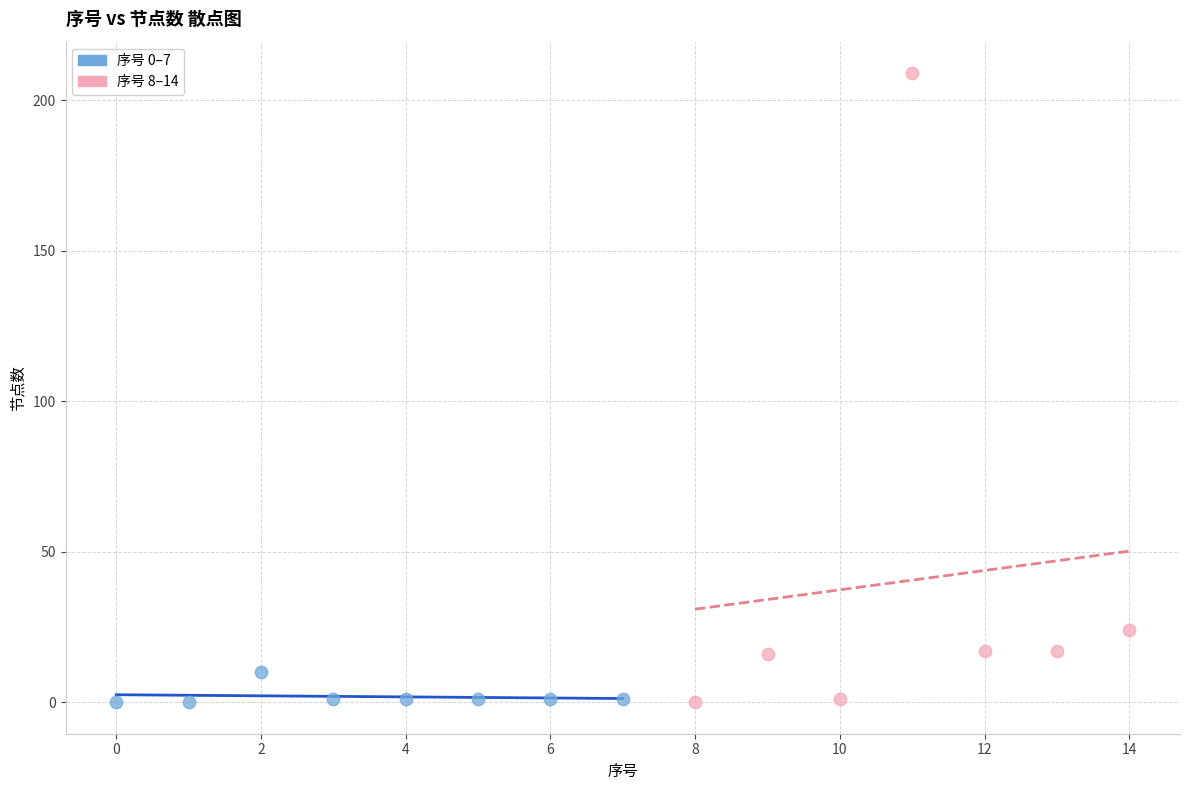

Which series reaches the maximum Y coordinate?

序号 8–14